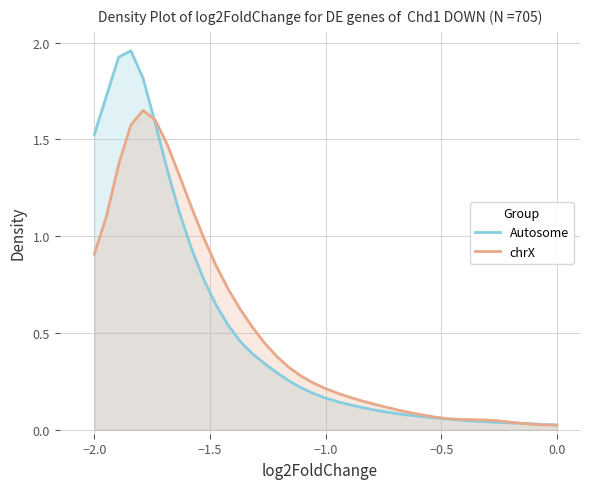

What is the difference between the maximum and second lowest values in the chrX series?

1.6